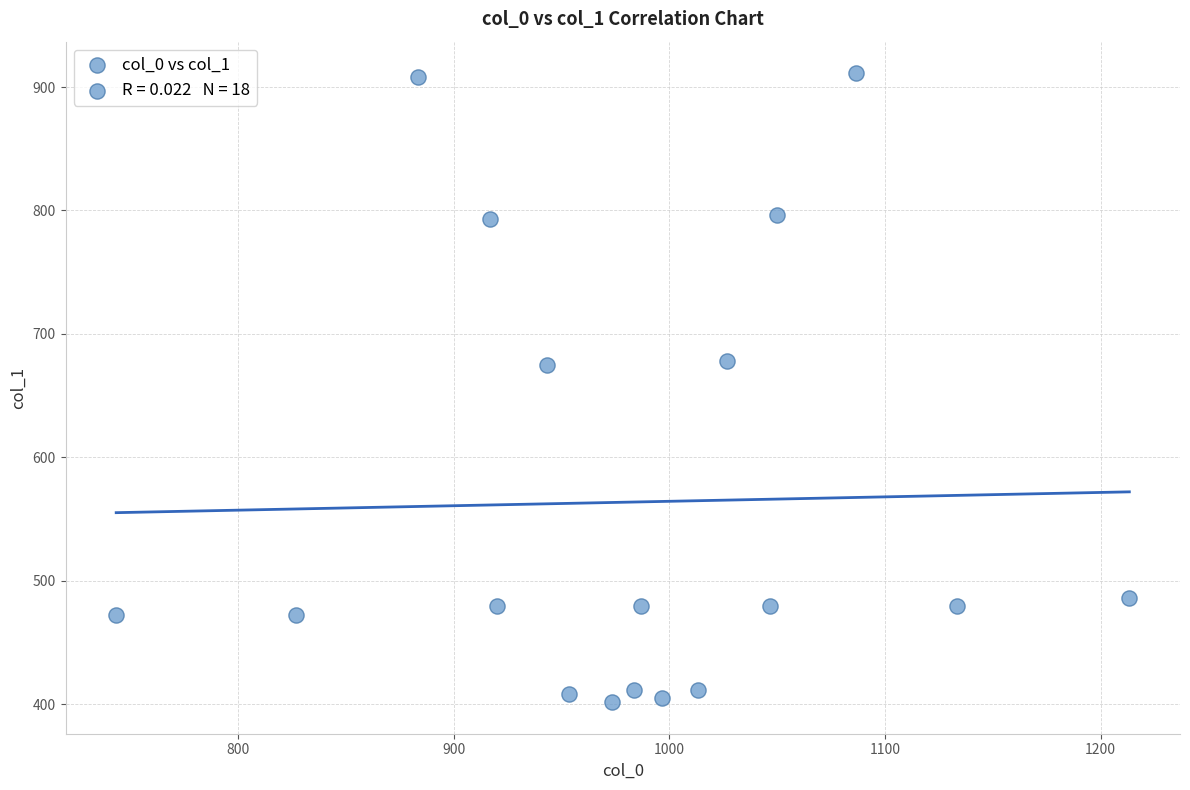

What is the range of Y values (max minus min)?

509.6